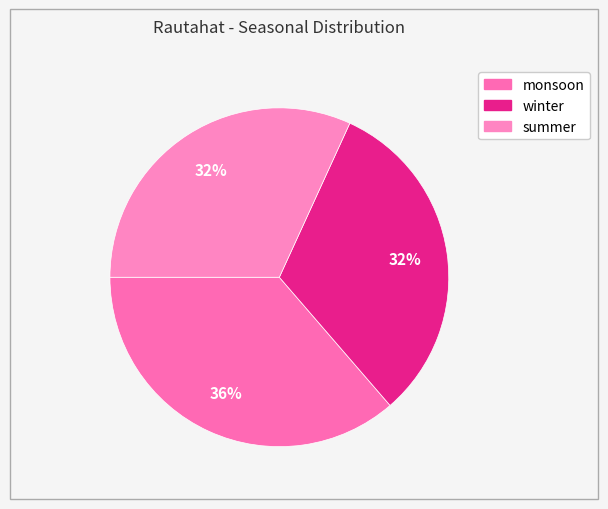

Approximately how many times larger is the value at monsoon compared to summer?

1.1